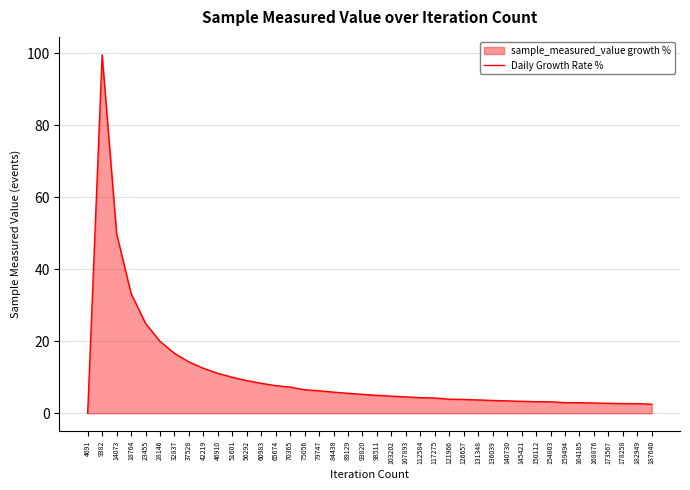

Count the number of data series in this chart.

1